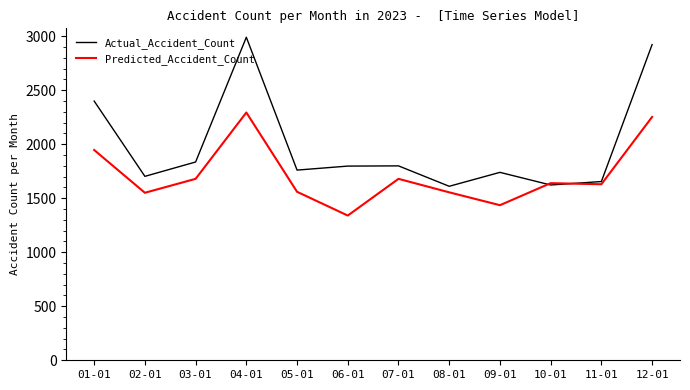

What is the smallest value displayed?

1340